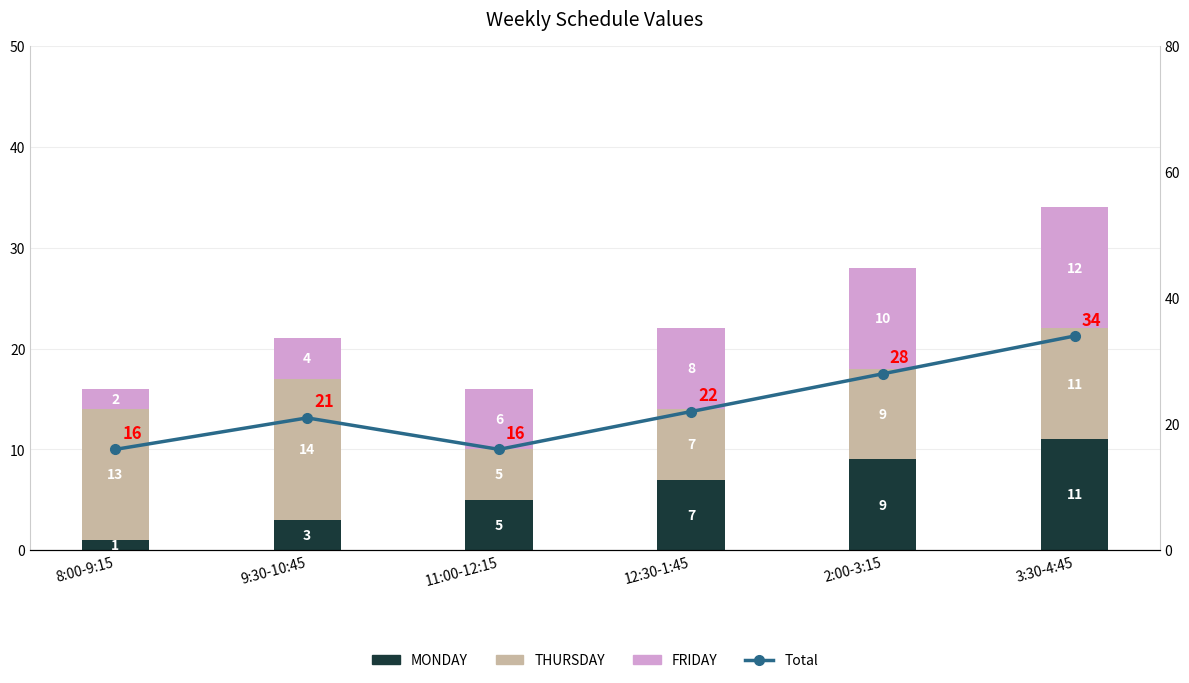

What is the difference between the highest and lowest values at 8:00-9:15?

15